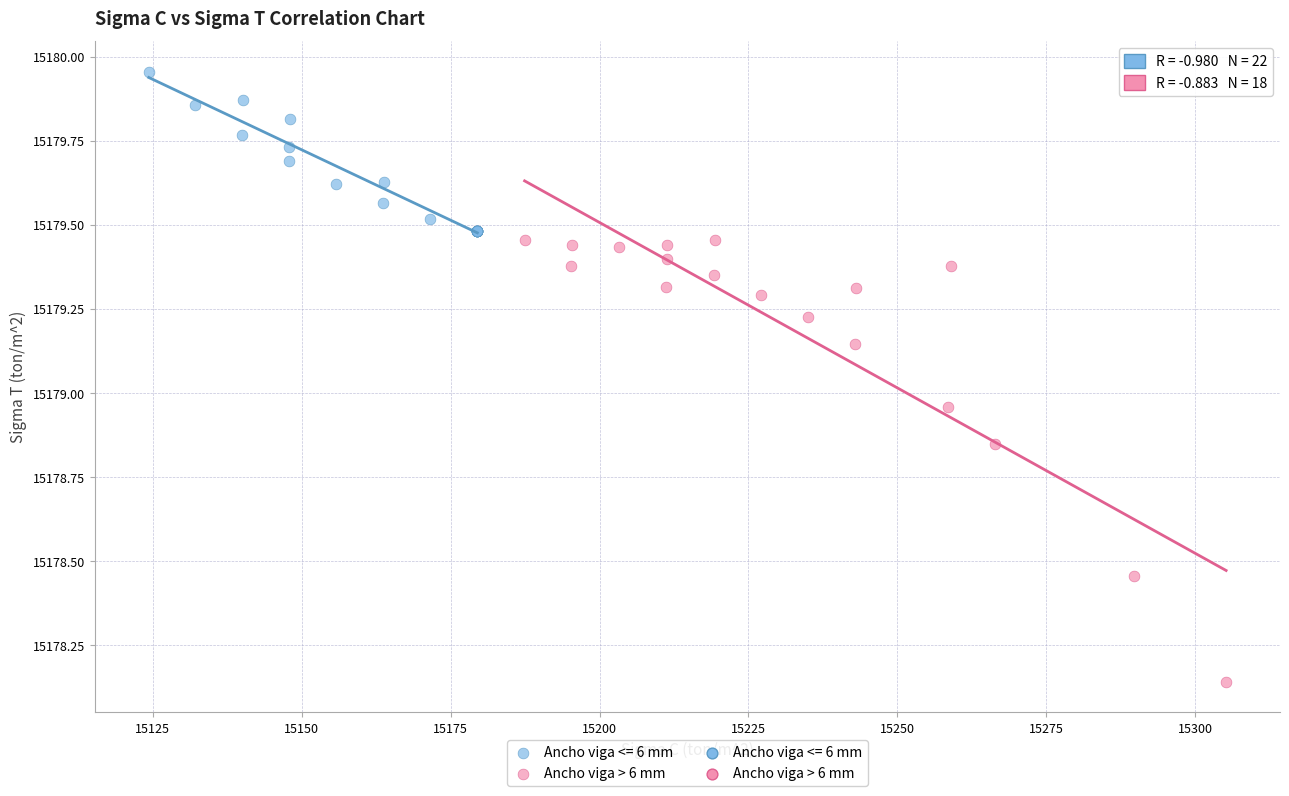

Which series reaches the maximum Y coordinate?

Ancho viga <= 6 mm